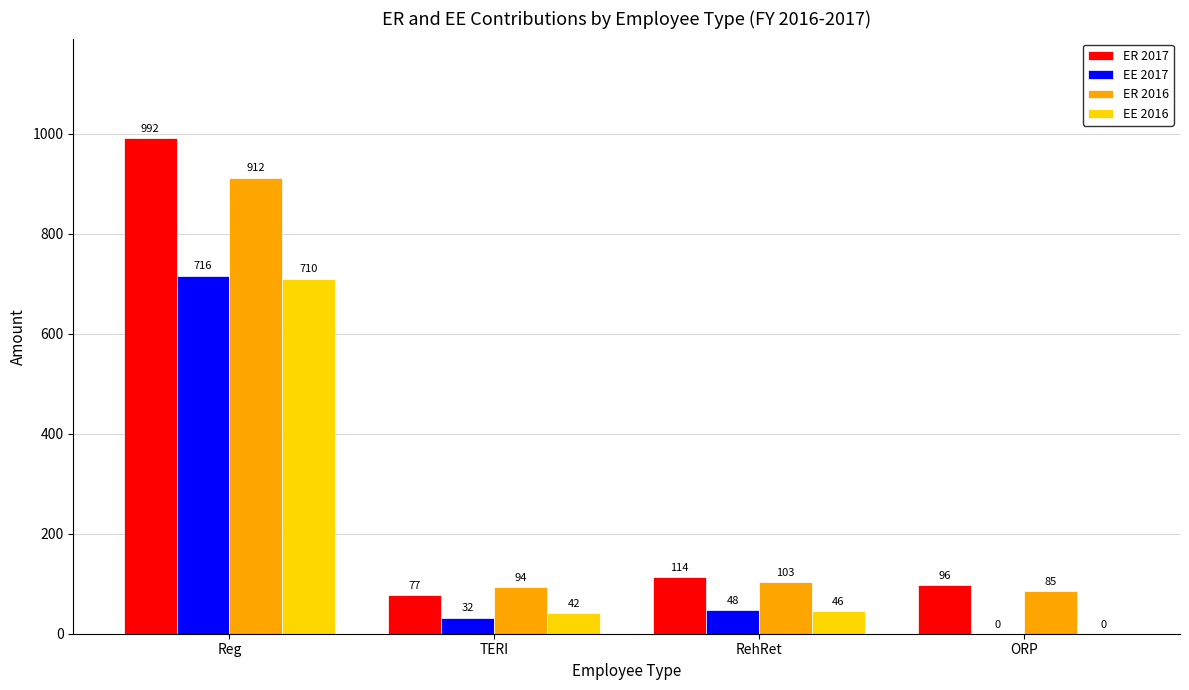

The EE 2016 series shows 0.0 at ORP. True or false?

True